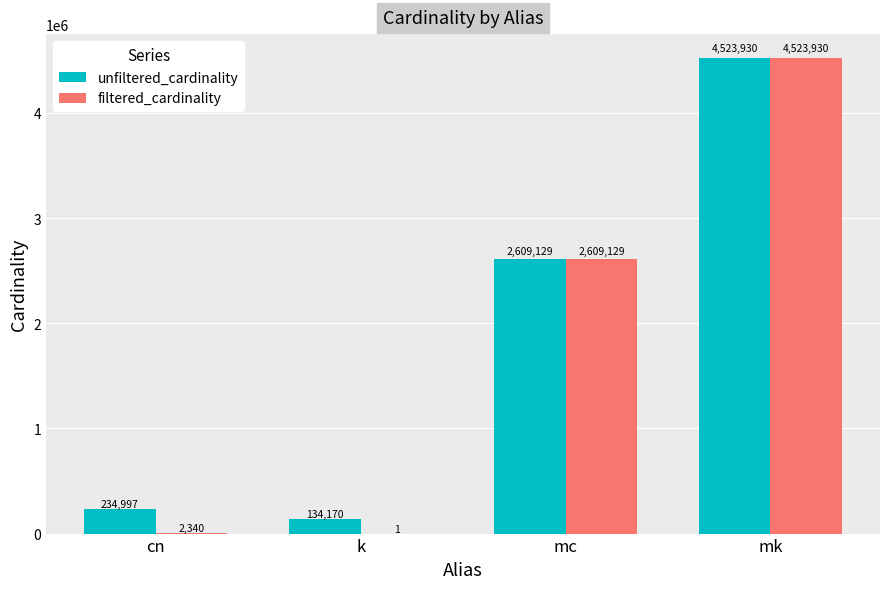

The filtered_cardinality series shows 1 at k. True or false?

True